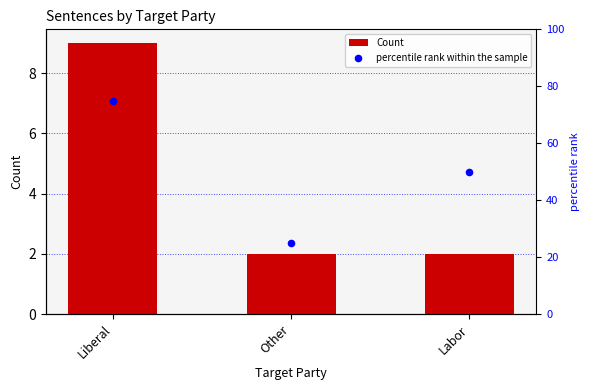

At how many categories does at least one series exceed 46?

2